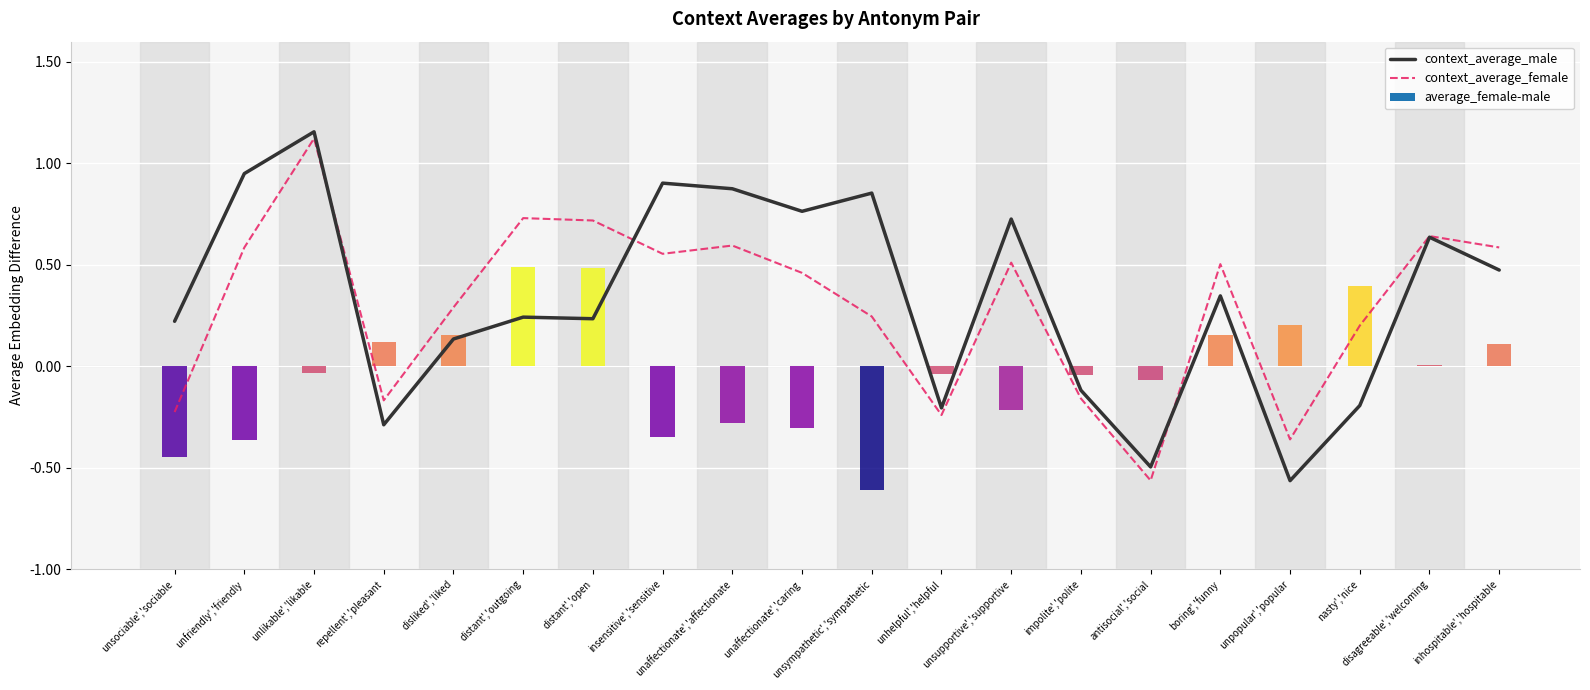

Which has a higher value, repellent','pleasant or unaffectionate','caring?

unaffectionate','caring